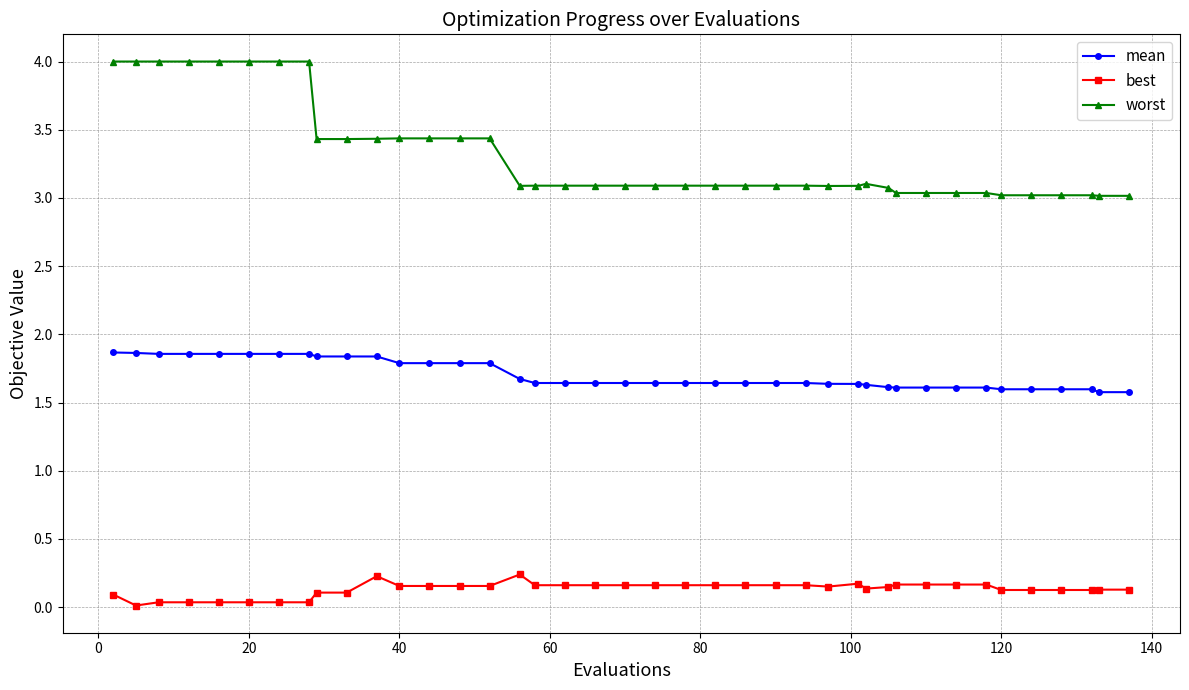

True or false: best has more than 0 interior local peaks.

True